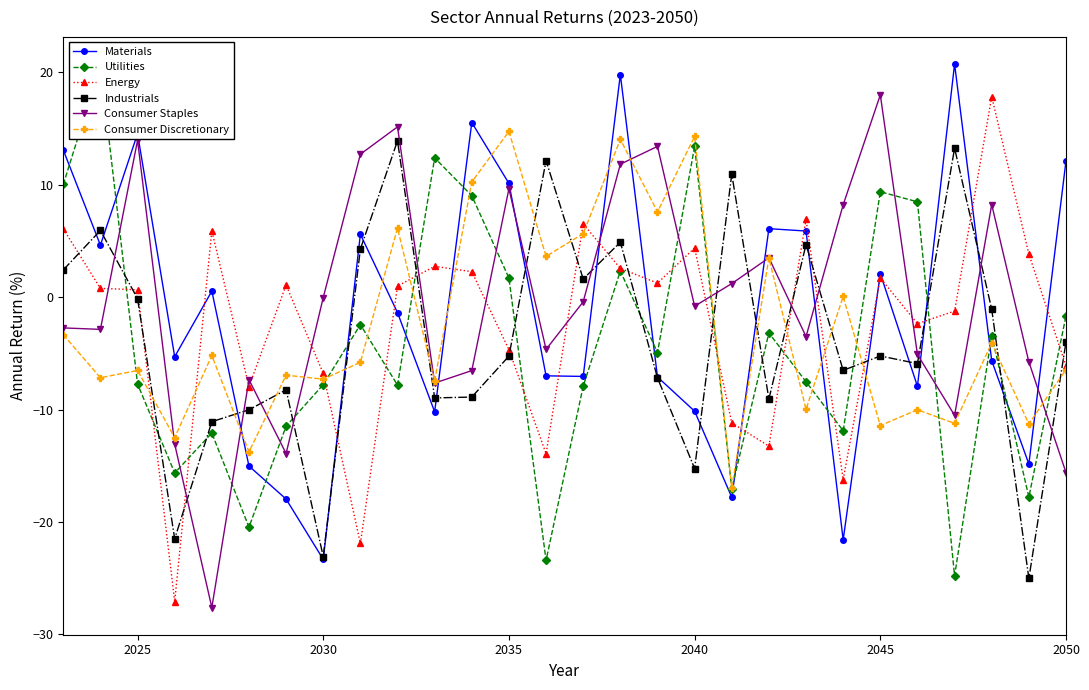

The Energy series shows 6.9 at 2040. True or false?

False